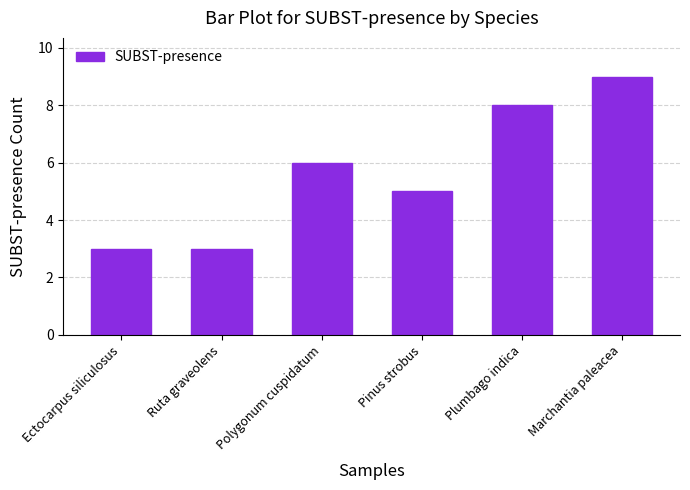

How many values are between 3 and 8?

5